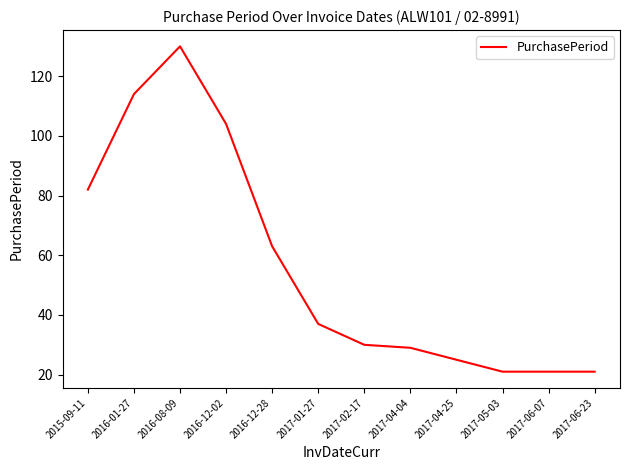

What is the change in value from 2017-04-04 to 2017-06-07?

-8